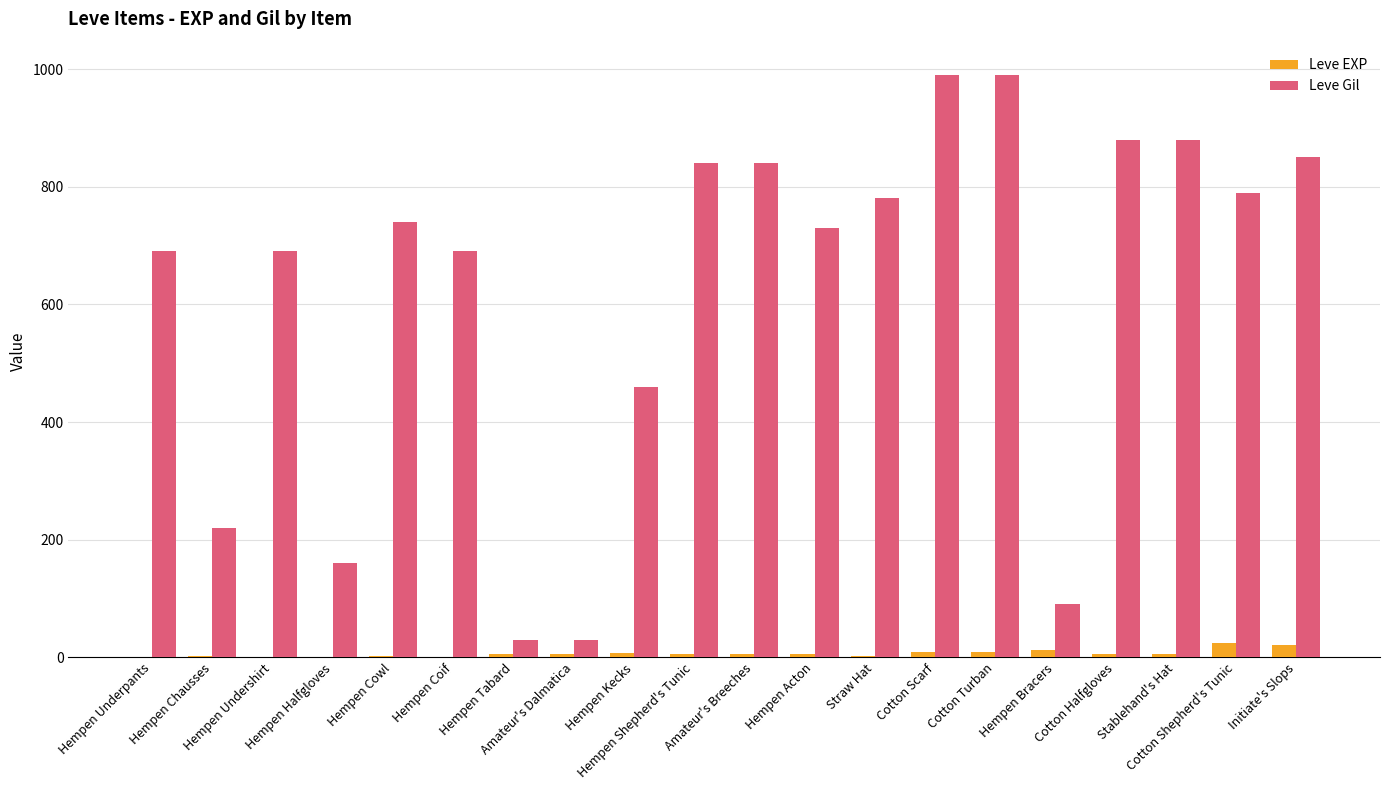

What is the sum of all Leve Gil values?

12370